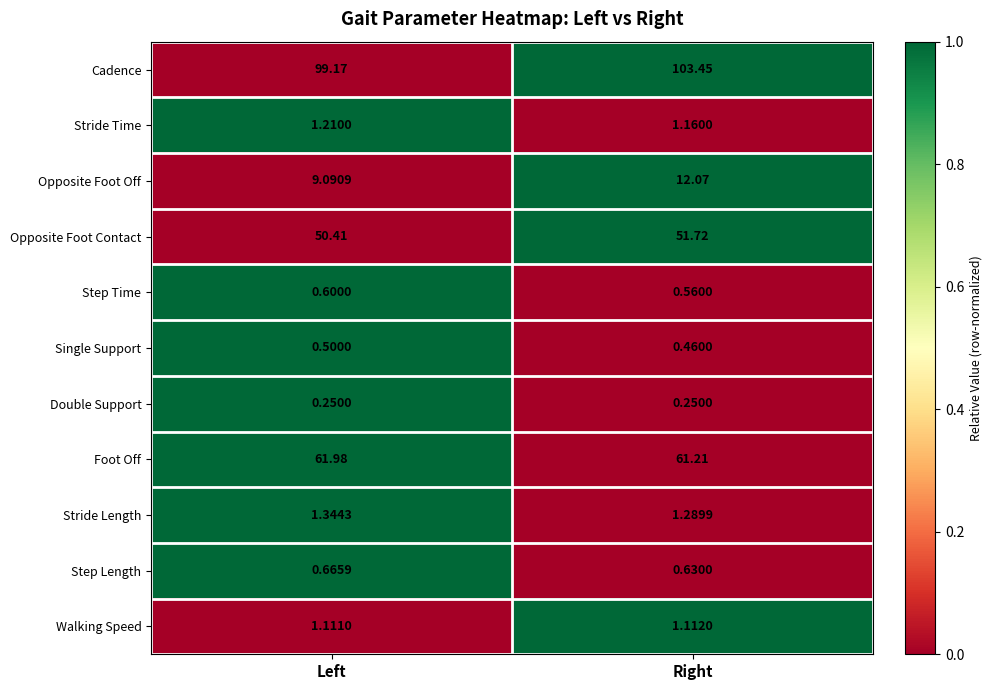

At which category is the sum across all series the highest?

Right